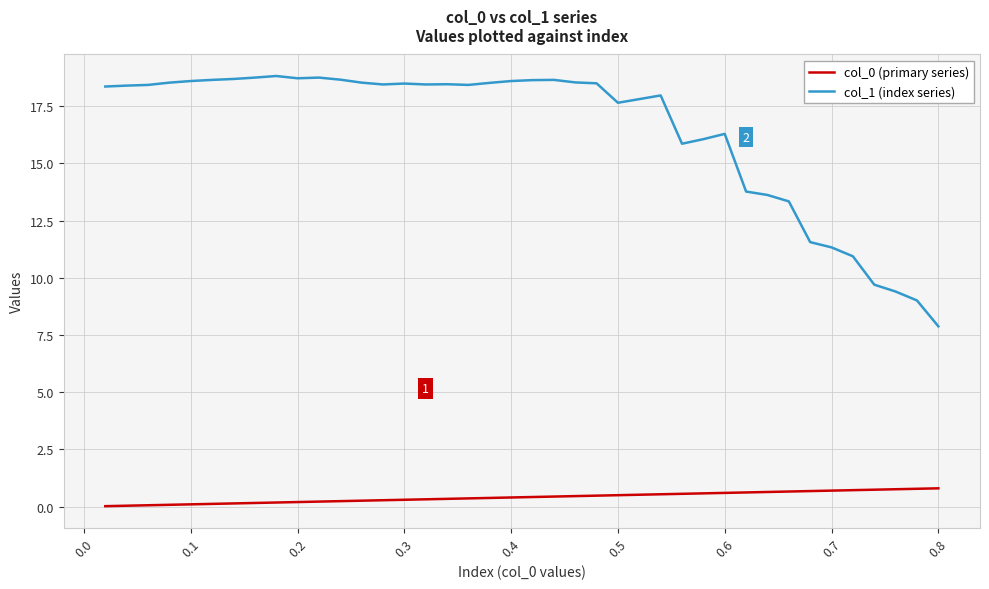

What is the maximum value for col_1 (index series)?

18.8